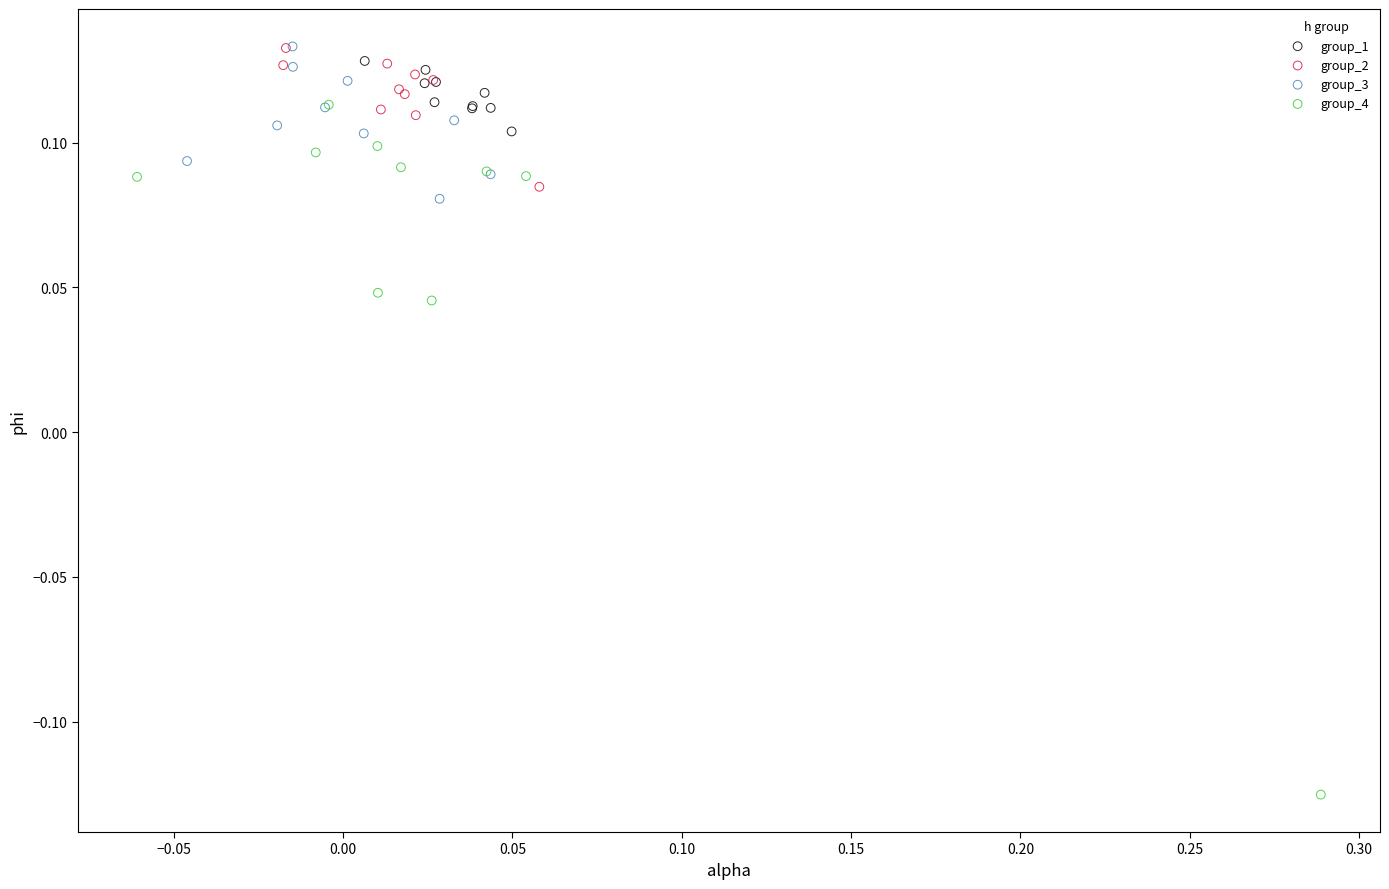

Which series has the largest Y range (max minus min)?

group_4